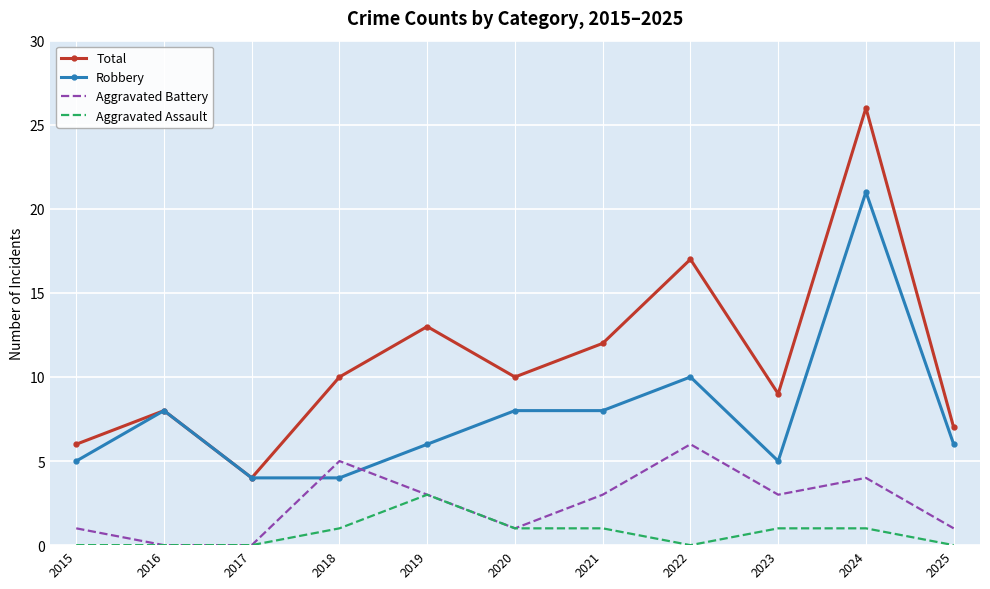

List the series in order of their overall mean, highest first.

Total, Robbery, Aggravated Battery, Aggravated Assault